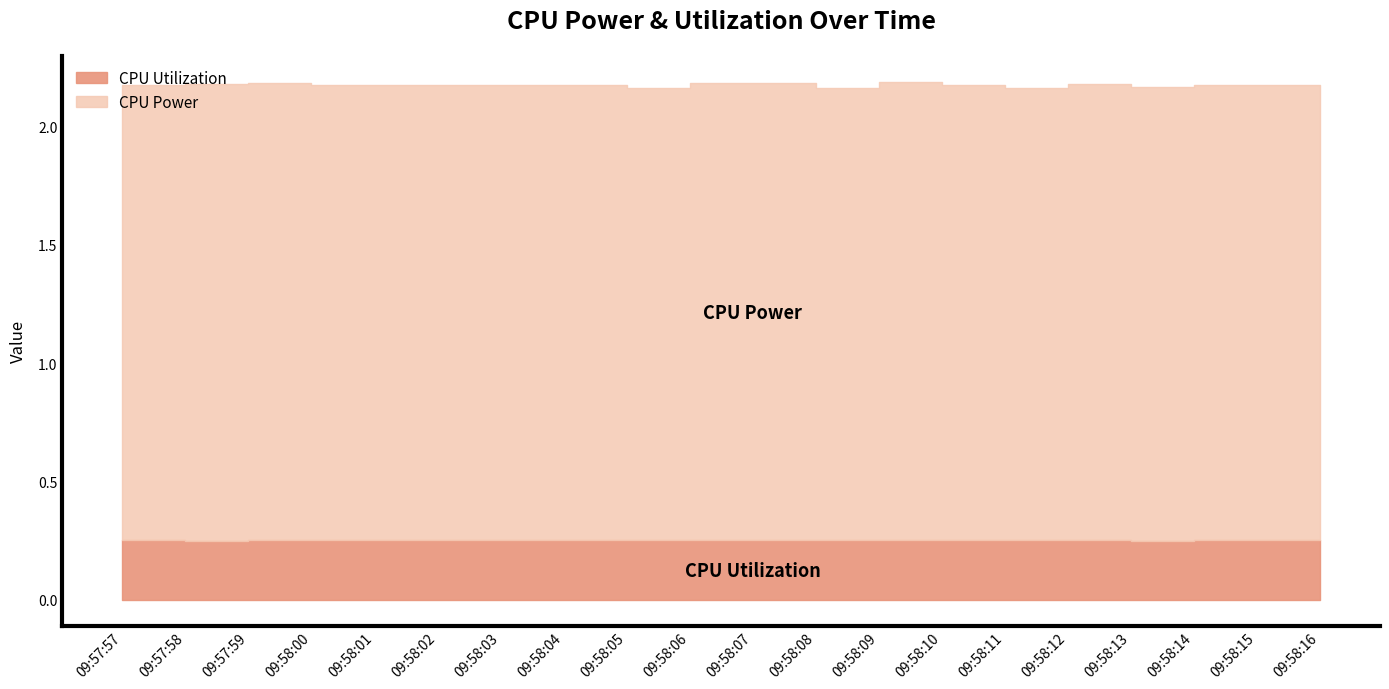

True or false: CPU Utilization has a value of 0.3 at 09:58:09.

True